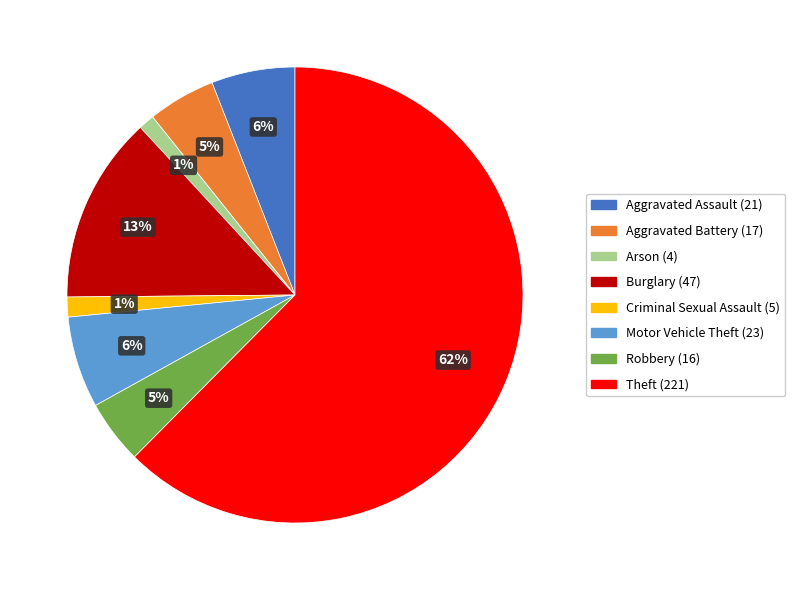

How many slices are in this pie chart?

8